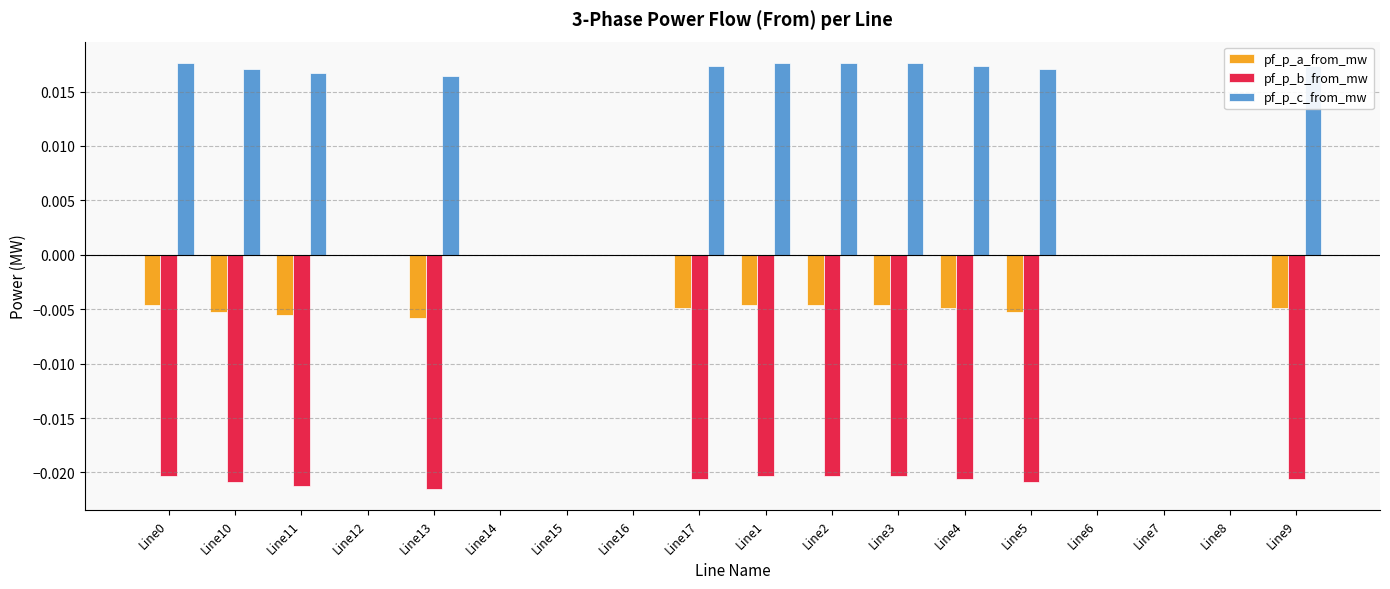

Which series has the widest spread of values?

pf_p_b_from_mw